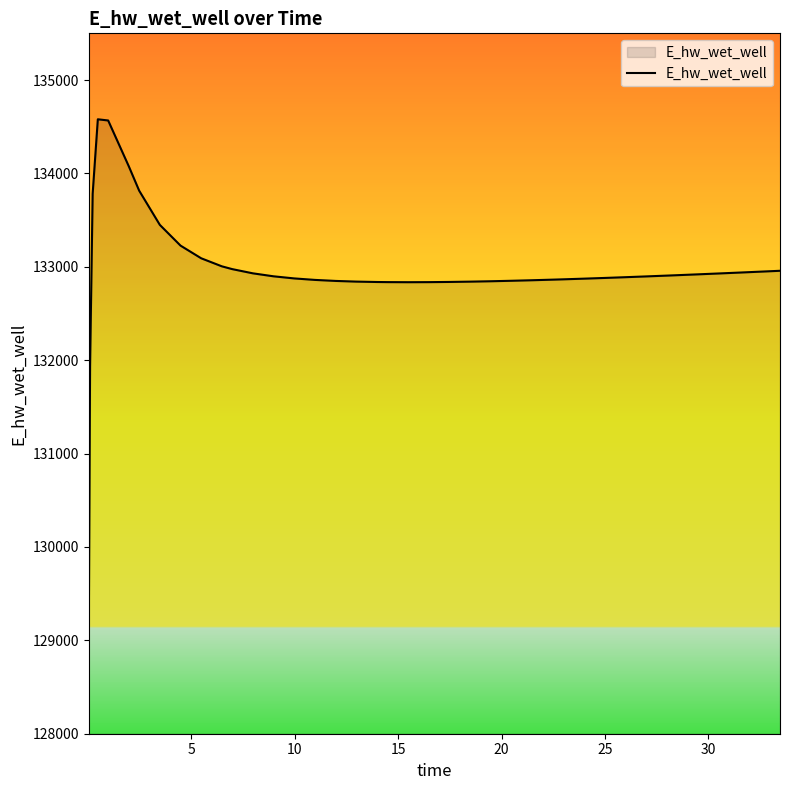

What is the maximum value shown in the chart?

134579.6